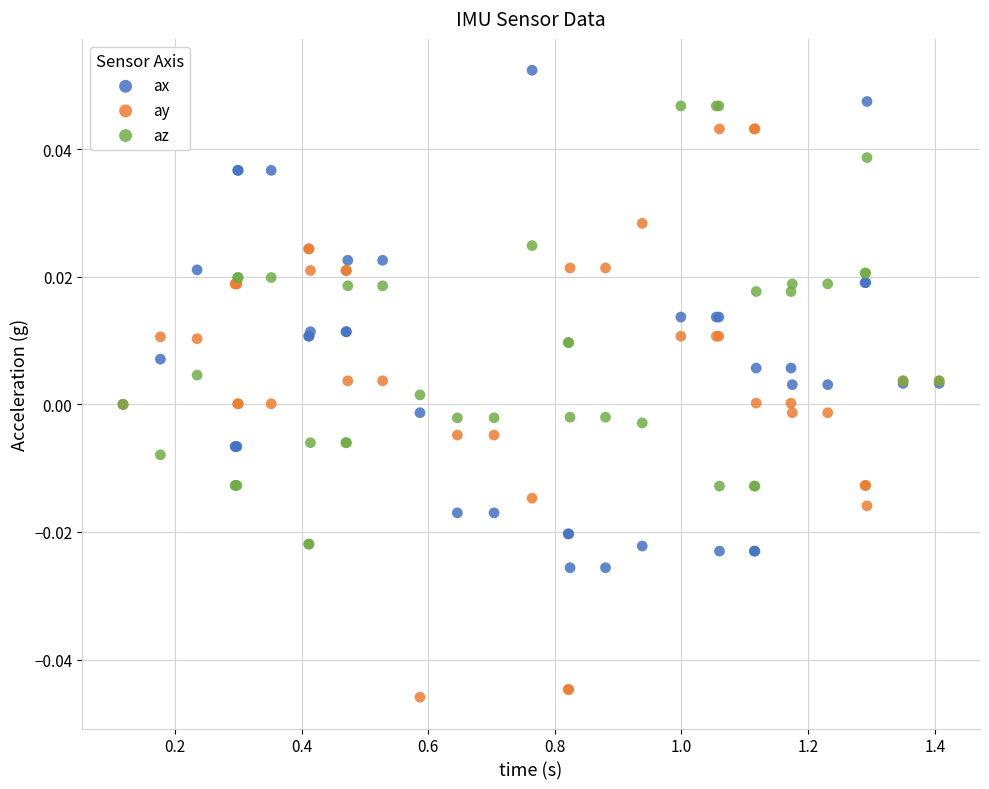

Which series reaches the maximum Y coordinate?

ax